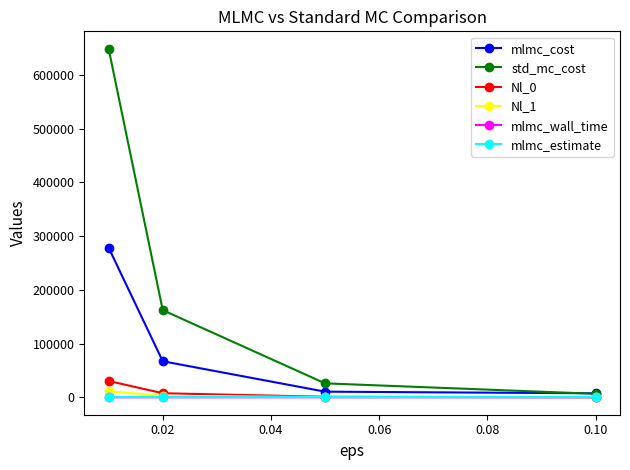

True or false: Nl_1 has more than 2 points higher than both neighbors.

False